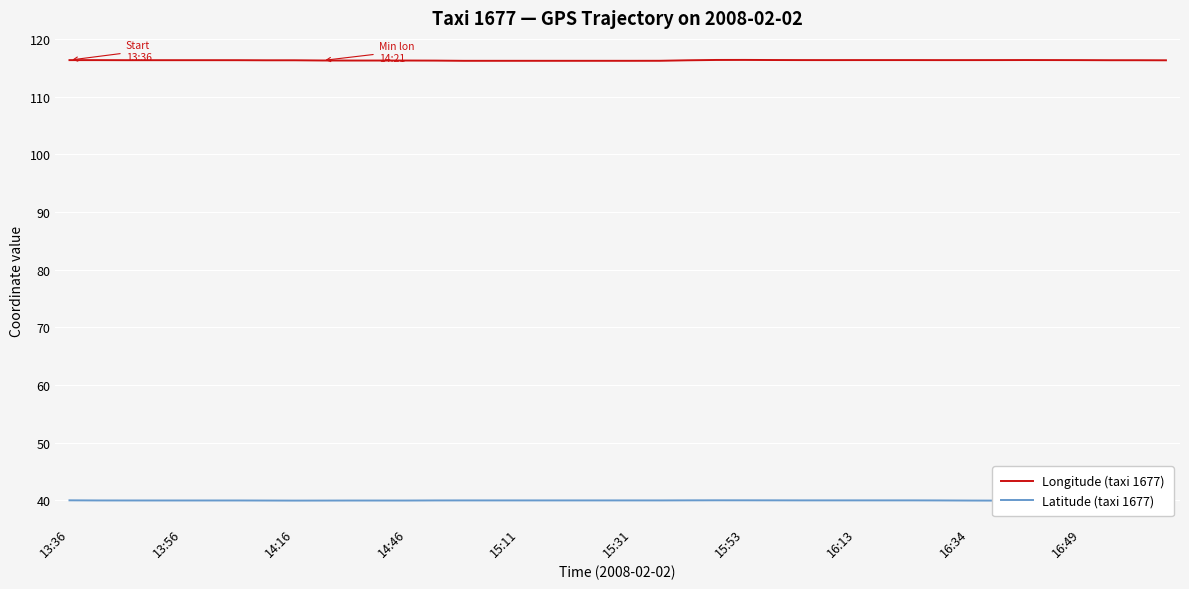

Is it true that Longitude (taxi 1677) equals 188.2 at 13:56?

False